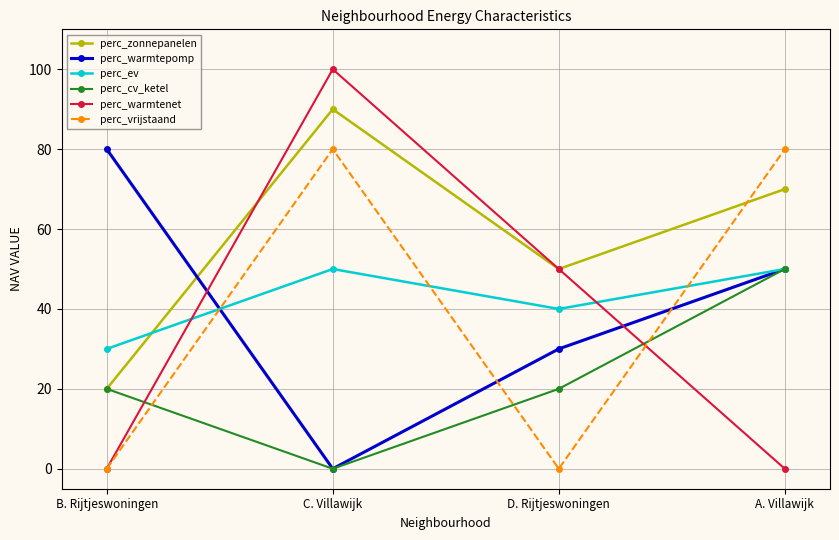

Which series ends up on top after the final intersection of perc_cv_ketel and perc_vrijstaand?

perc_vrijstaand